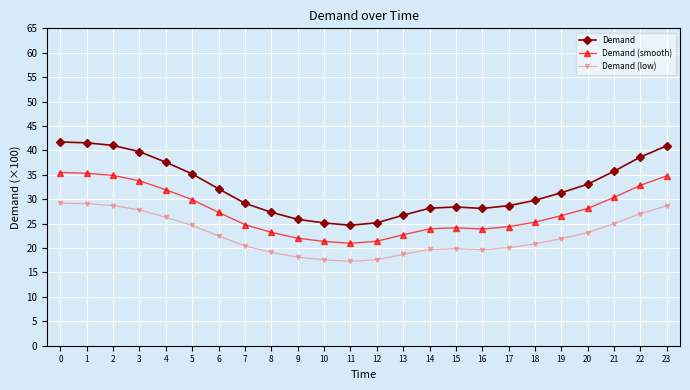

Is the value of Demand (smooth) at 23 greater than the value of Demand (low) at 8?

Yes